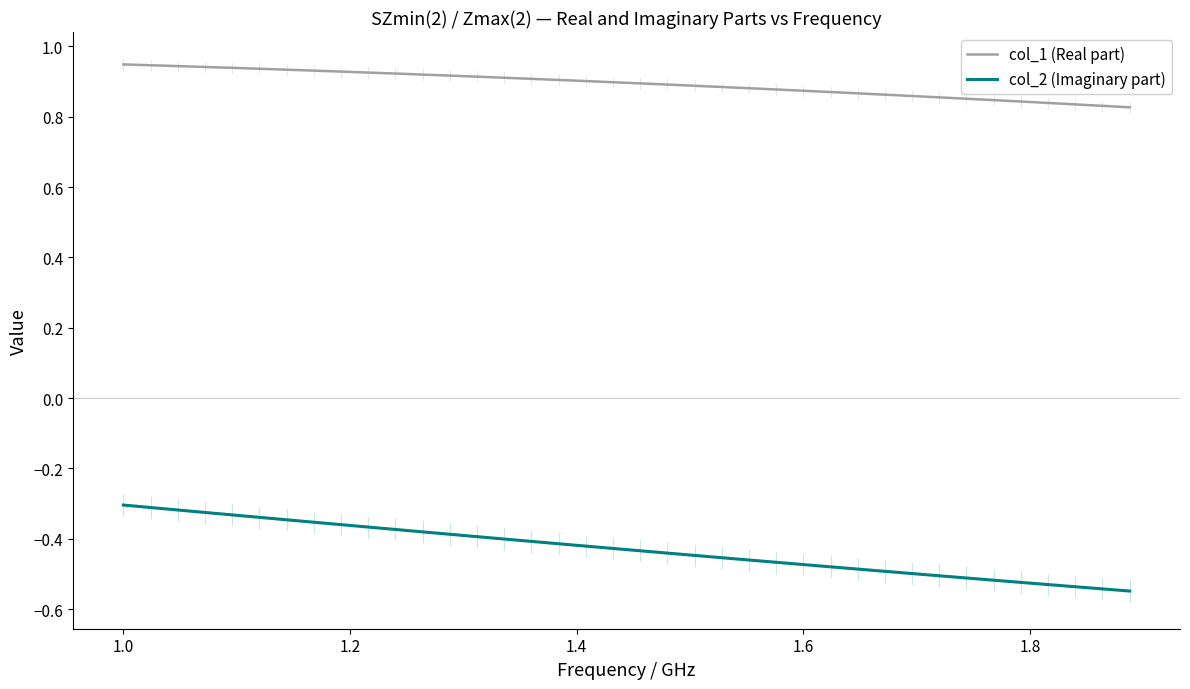

Which series has the widest spread of values?

col_2 (Imaginary part)